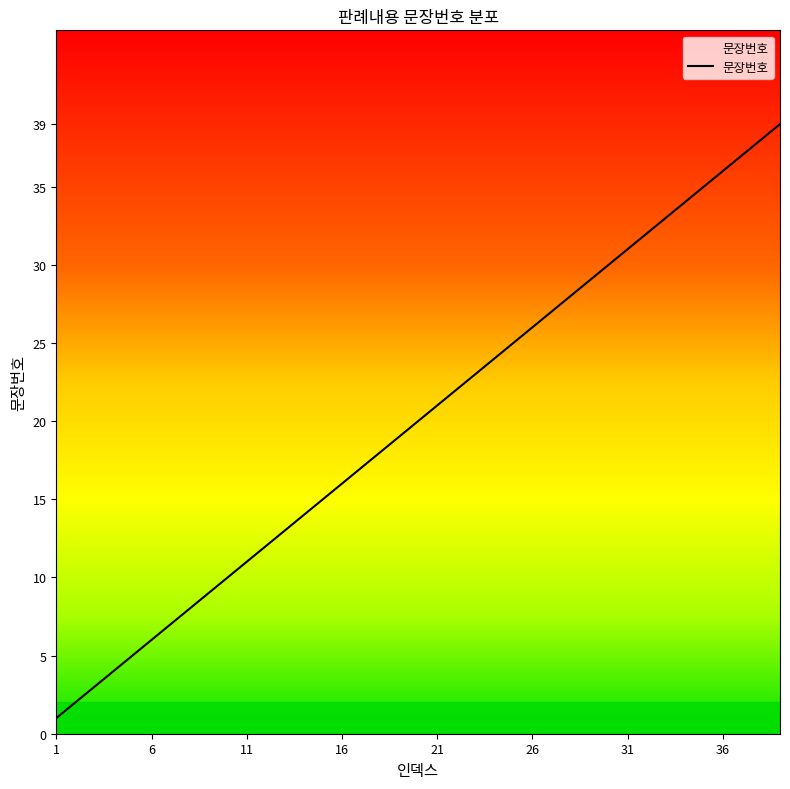

What is the greatest value displayed?

39